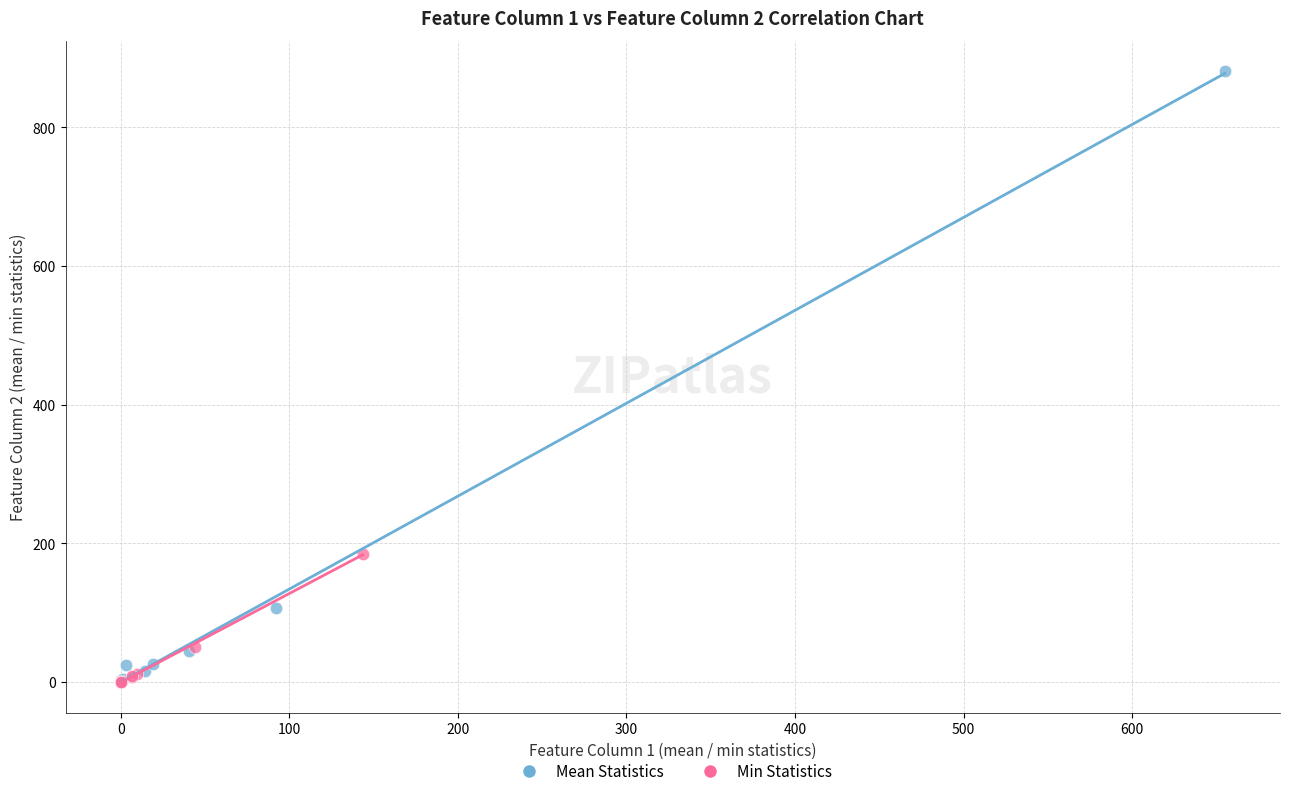

What are all the series names shown in the legend?

Mean Statistics, Min Statistics